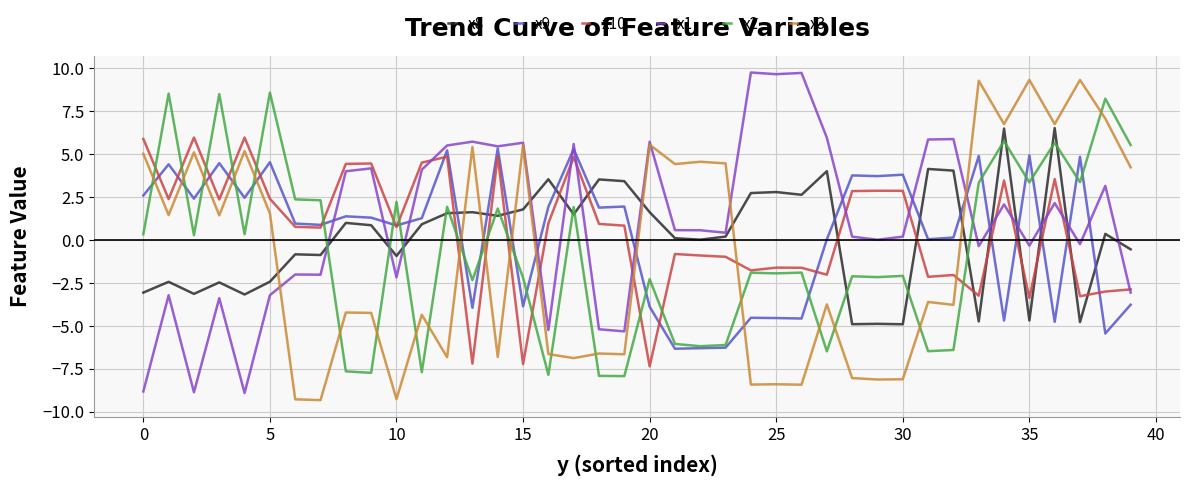

What is the highest value of the x8 series?

6.5